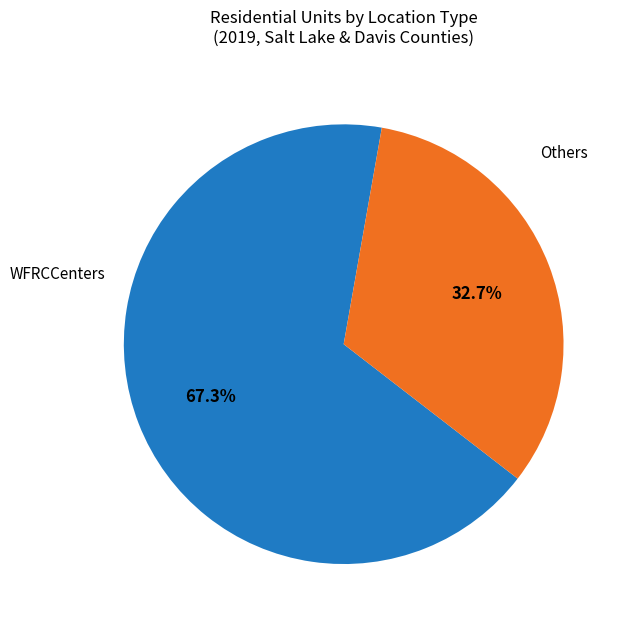

How many segments does this pie chart have?

2